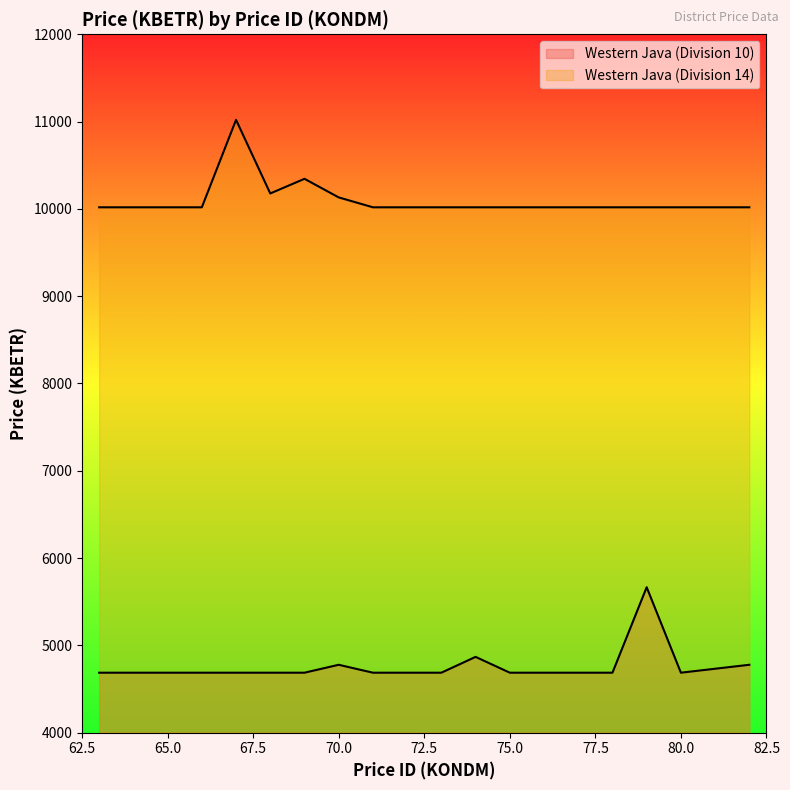

Does the chart display data point markers on the line(s)?

No